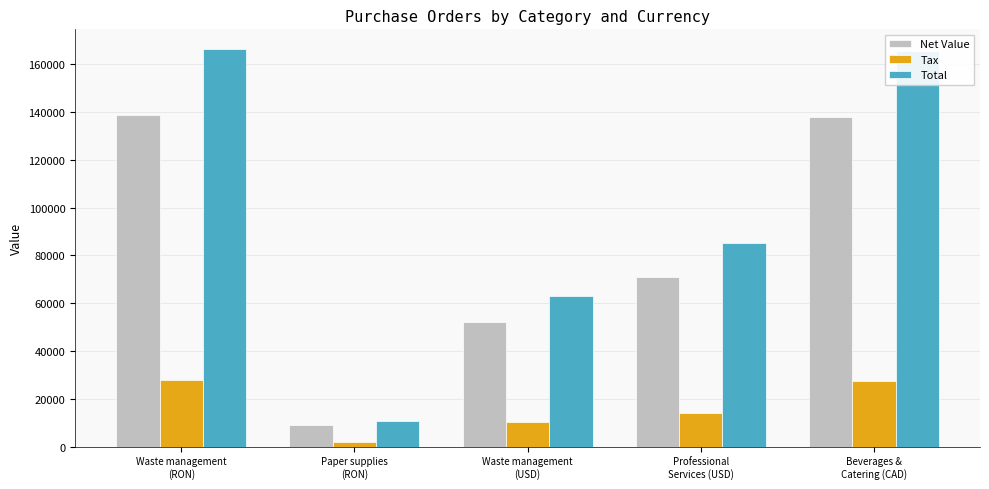

How many categories are shown in the chart?

5